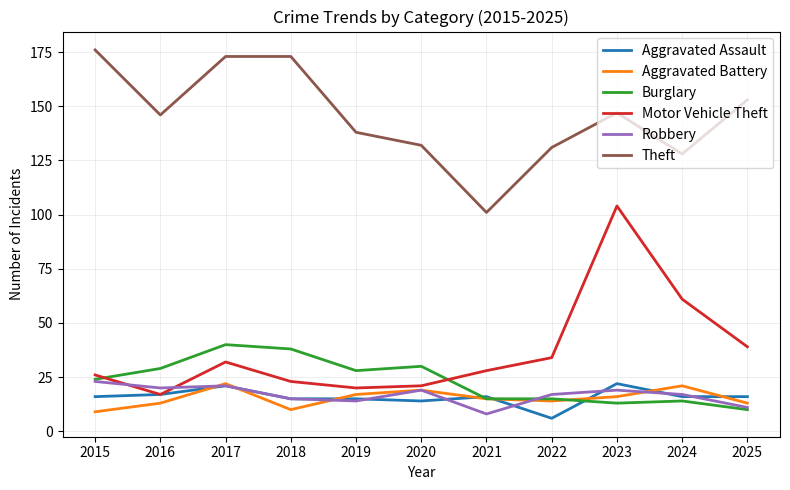

Count the number of data series in this chart.

6